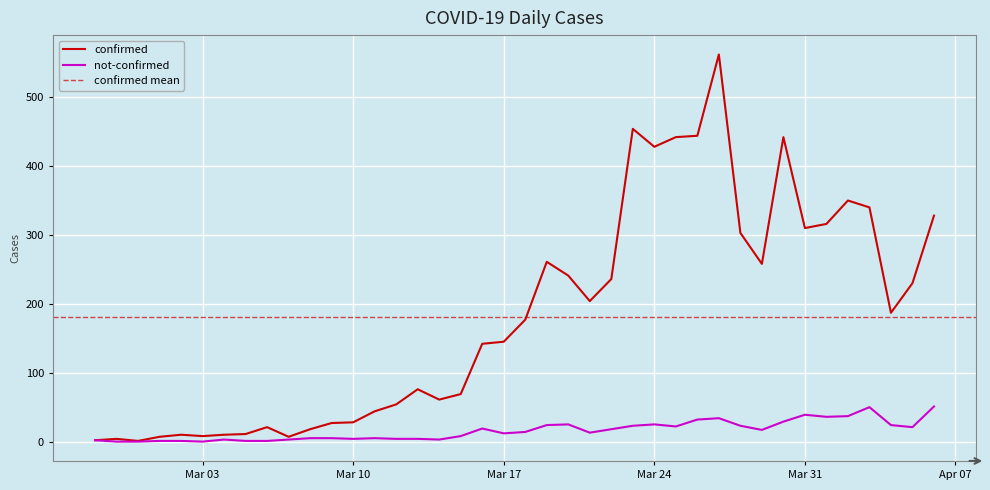

What is the sum of all confirmed values?

7258